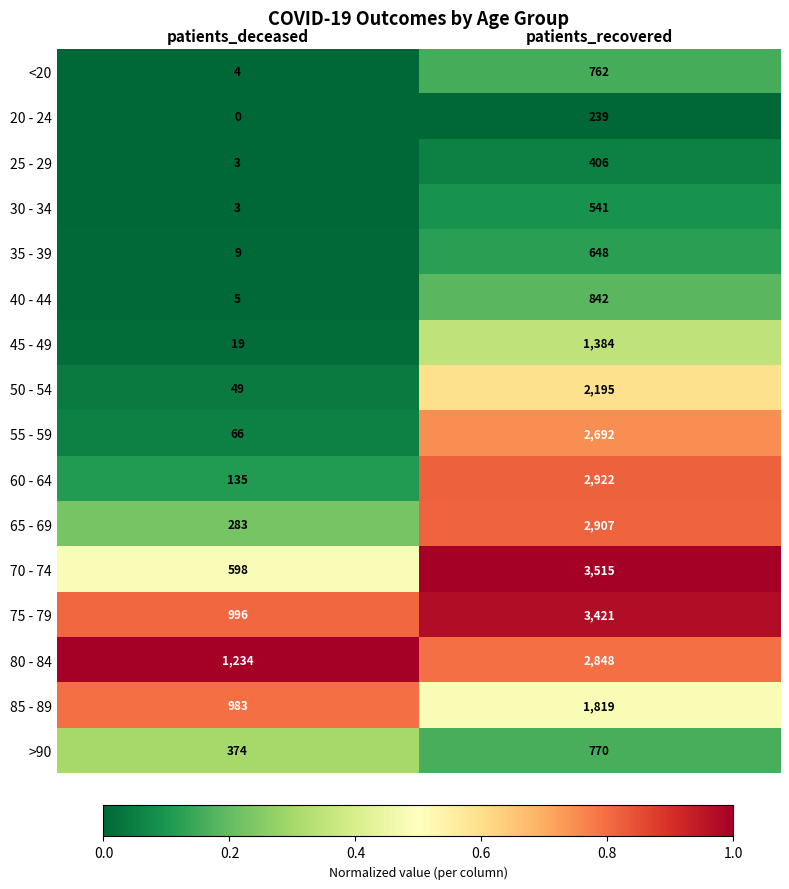

What is the sum of all 50 - 54 values?

2244